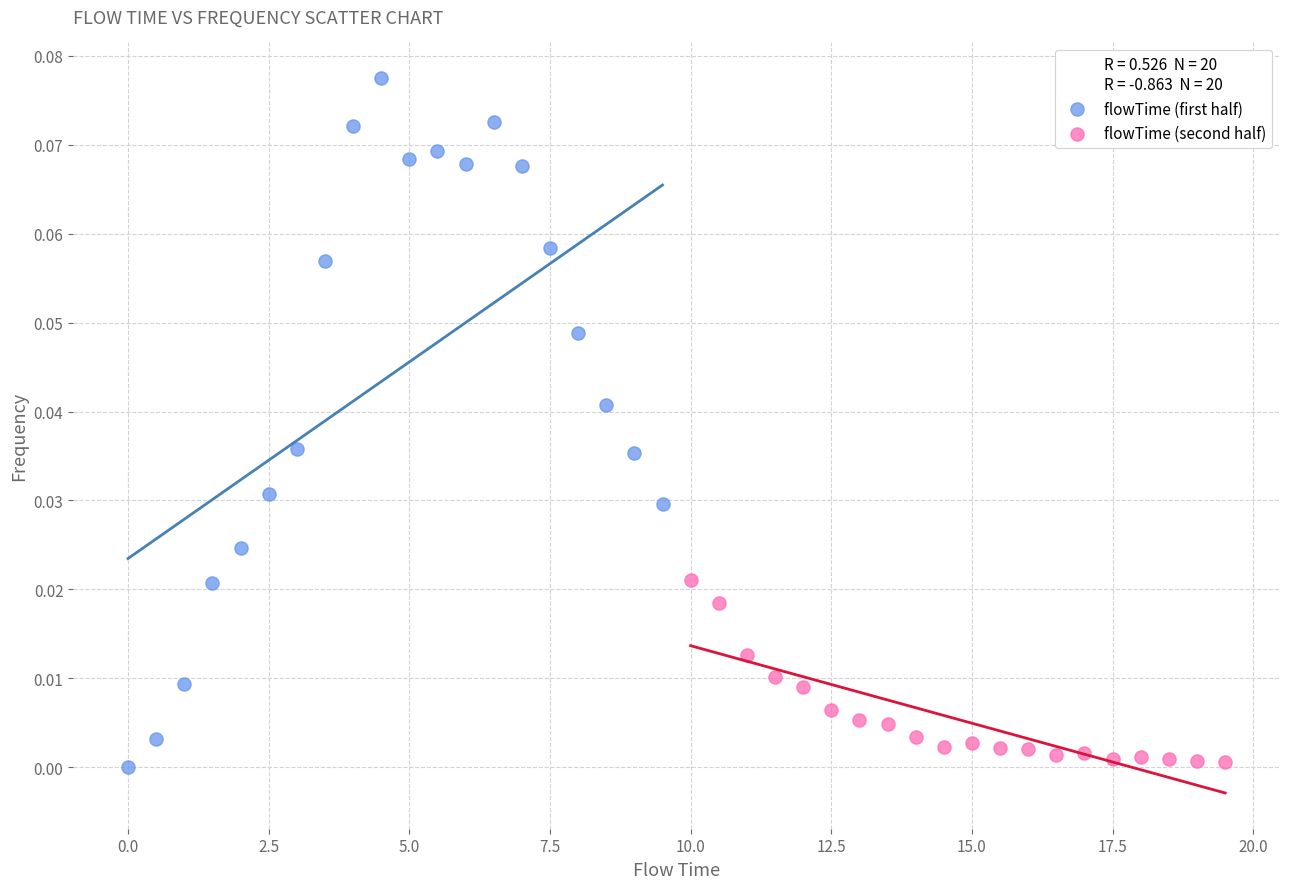

Which series contains the highest Y value?

flowTime (first half)